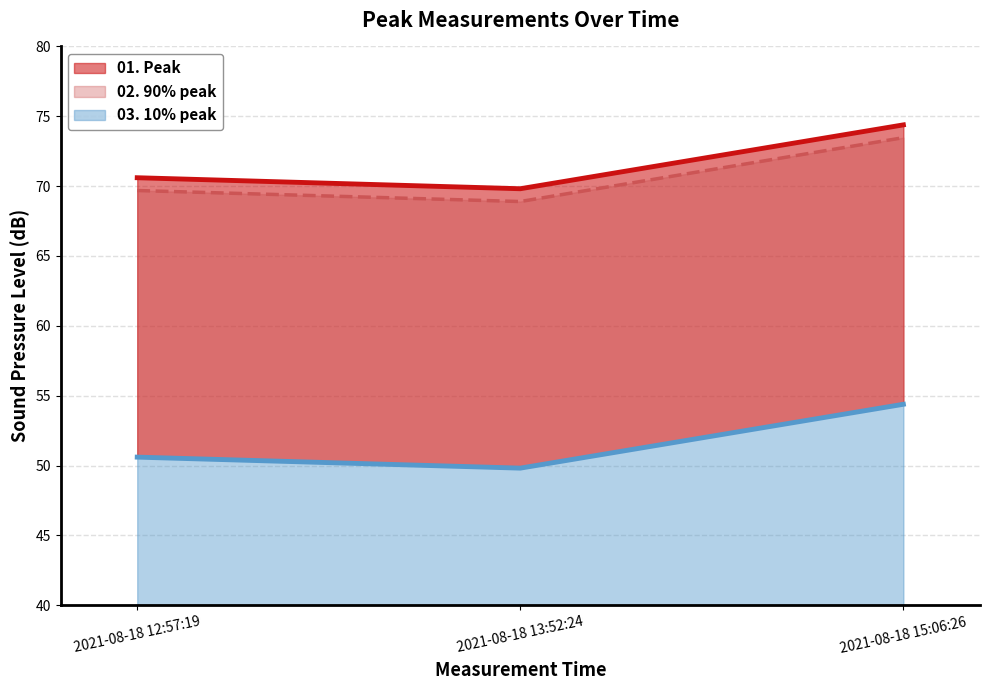

What is the difference between the second highest and minimum values in the 03. 10% peak series?

0.8